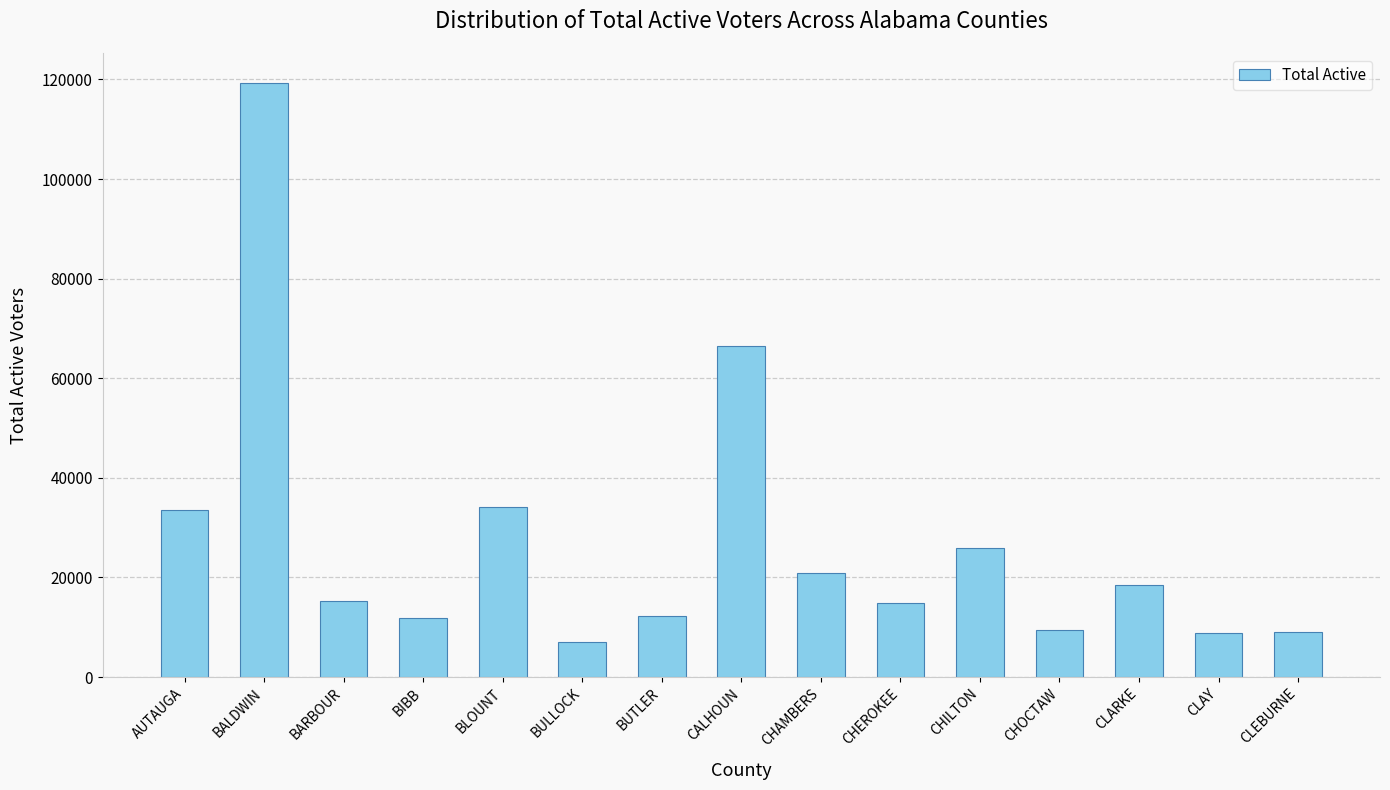

What is the ratio of the value at CHAMBERS to the value at BLOUNT?

0.6